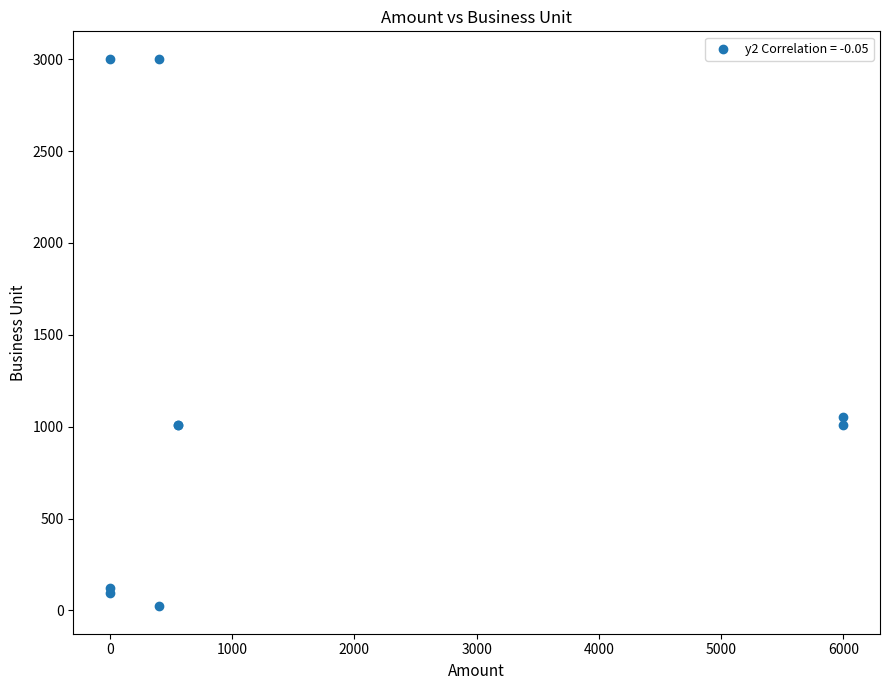

What Y value in the scatter plot is closest to 1512?

1054